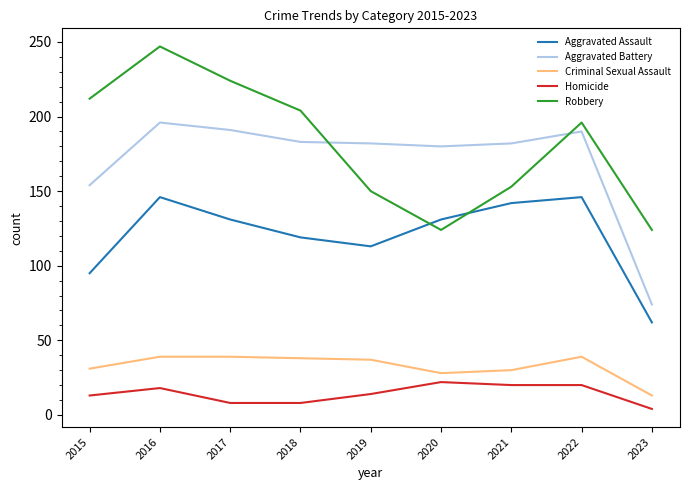

How many interior local valleys does the Robbery series have?

1